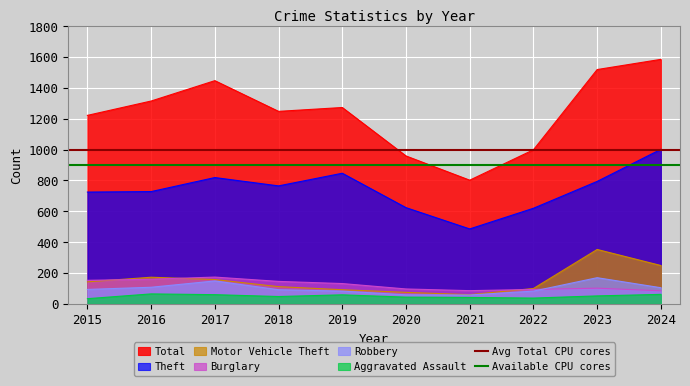

What is the sum of the Available CPU cores values at 2015 and 2016?

1800